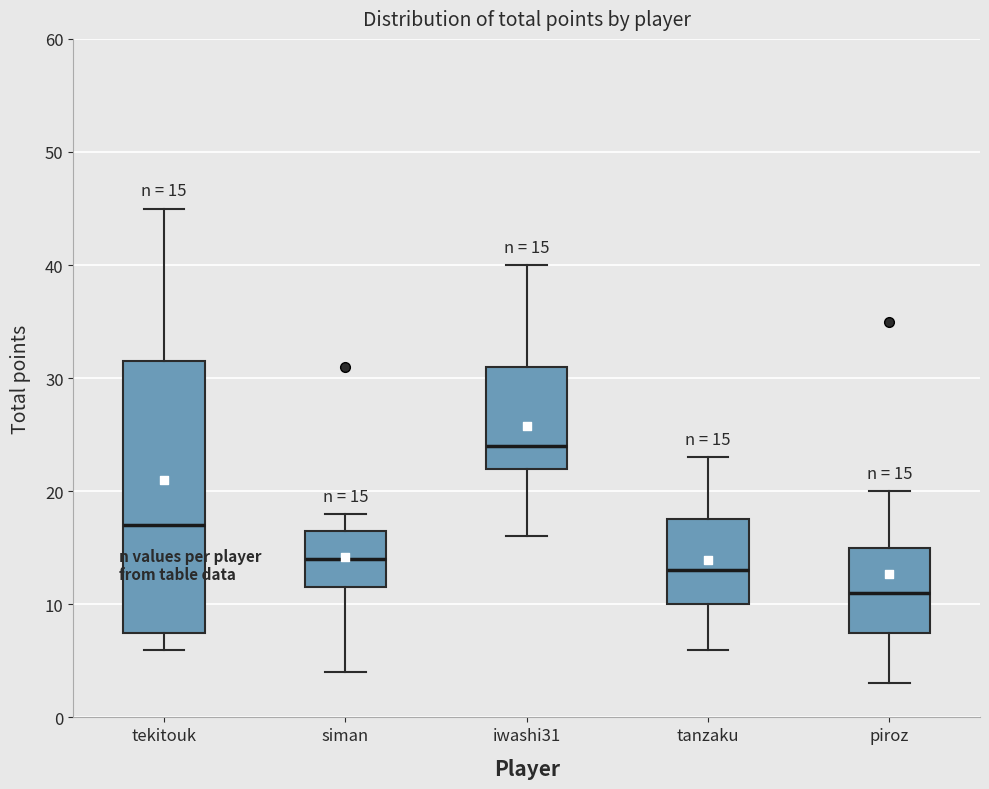

Which box's median line is the lowest?

piroz